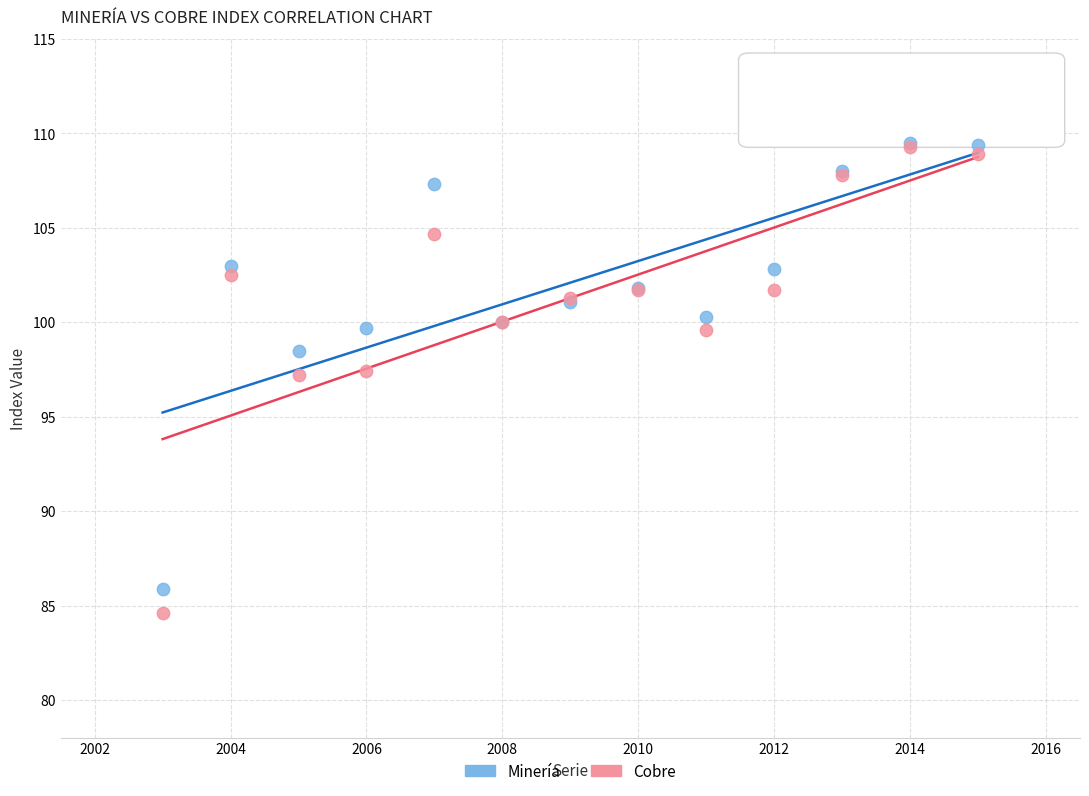

What are all the series names shown in the legend?

Minería, Cobre